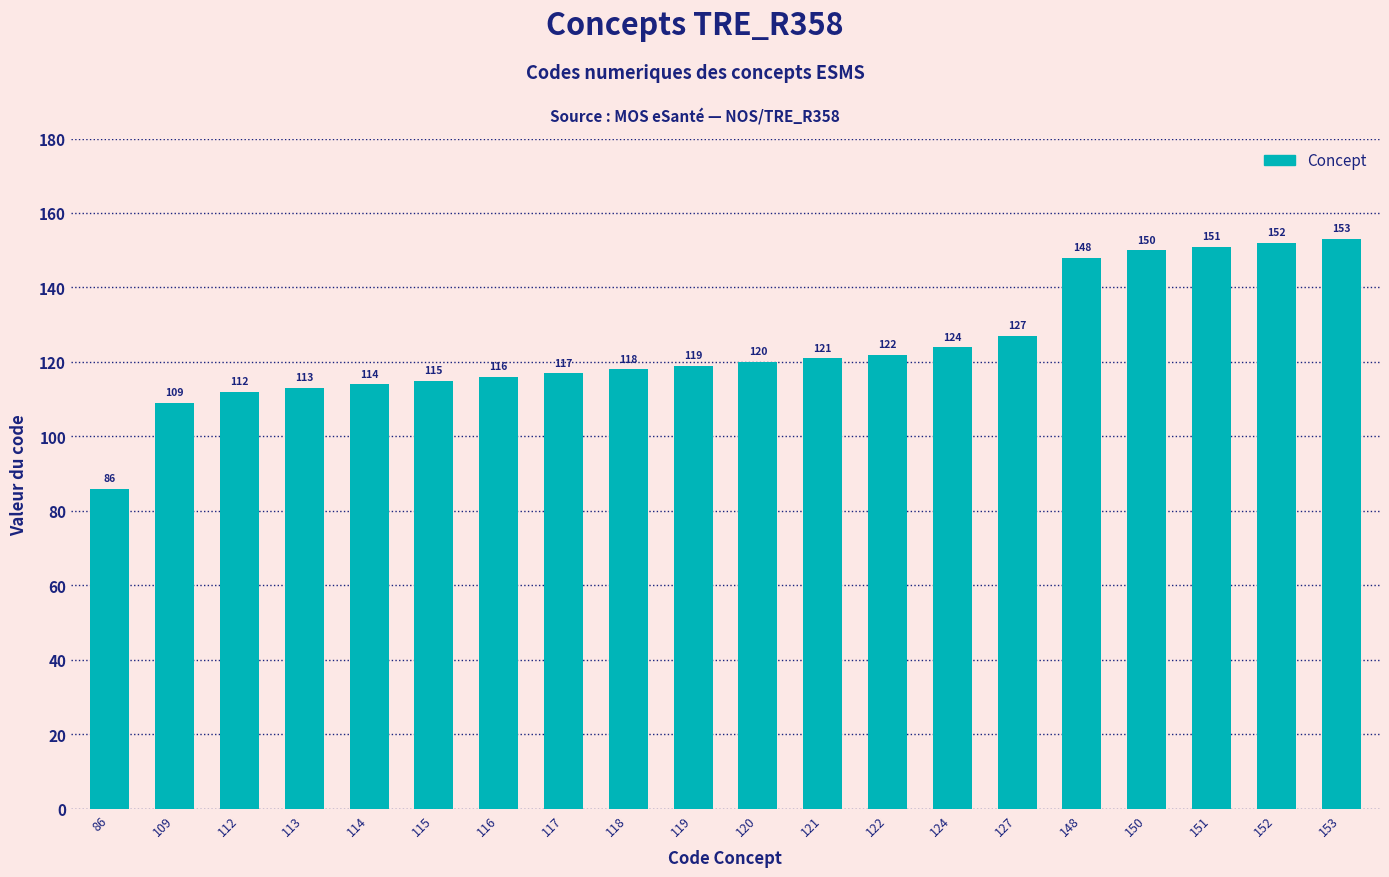

How many data points does each series have?

20